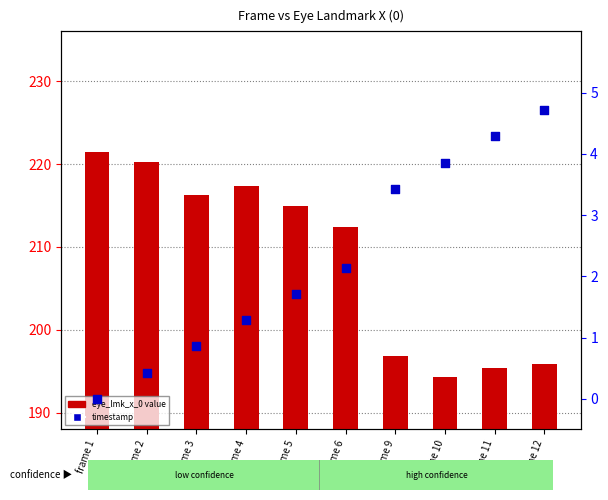

Which series reaches the maximum Y coordinate?

eye_lmk_x_0